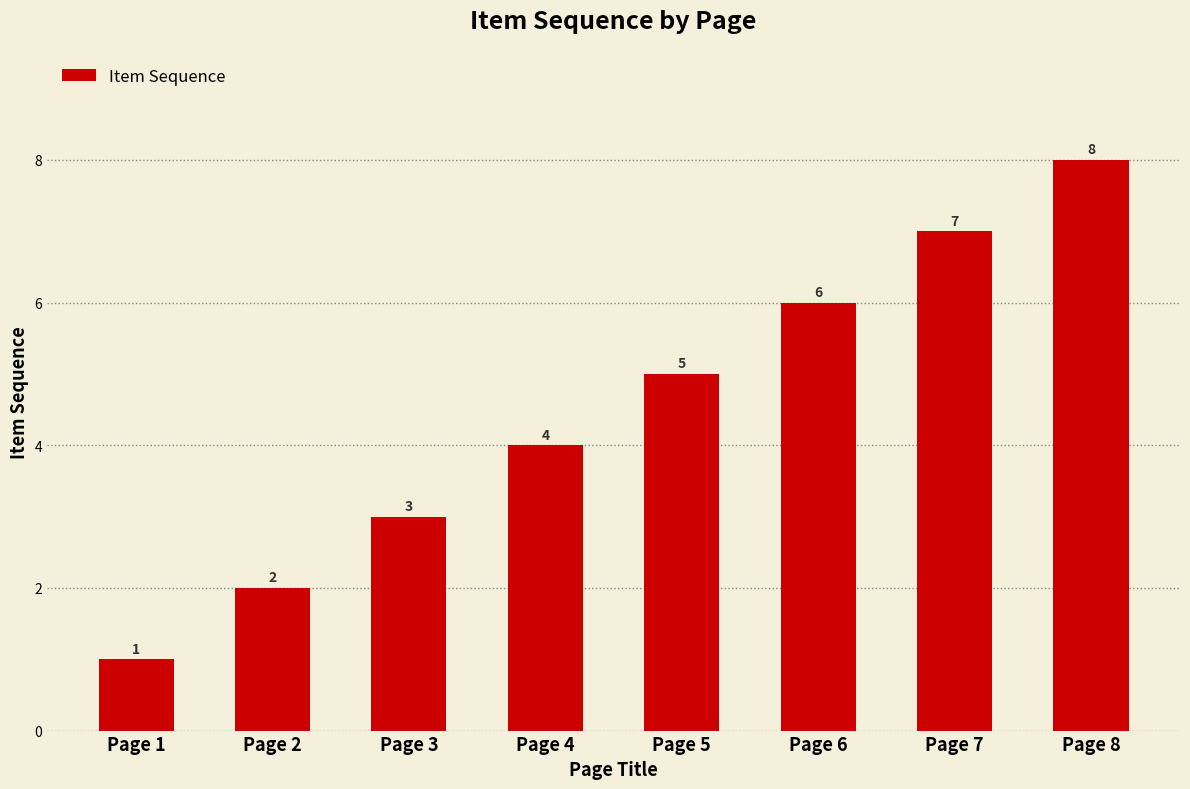

Reading right to left, transcribe all the data shown in this chart.

Page 8=8	Page 7=7	Page 6=6	Page 5=5	Page 4=4	Page 3=3	Page 2=2	Page 1=1